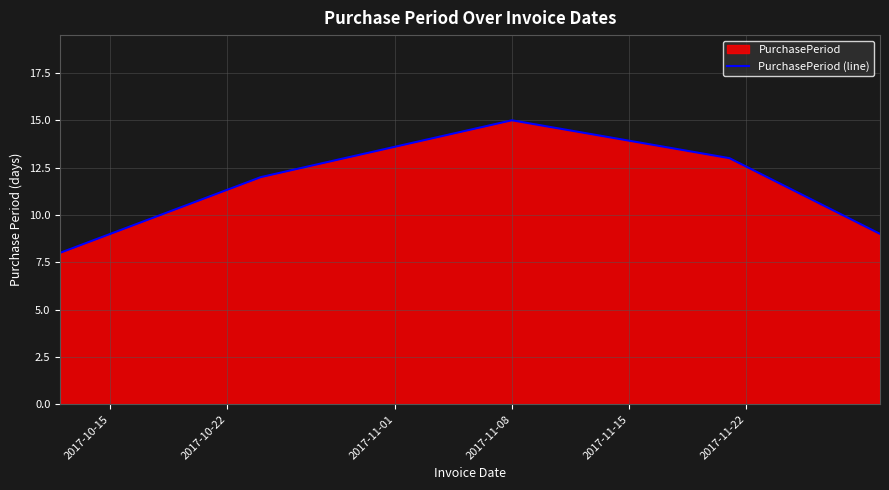

What is the smallest value displayed?

8